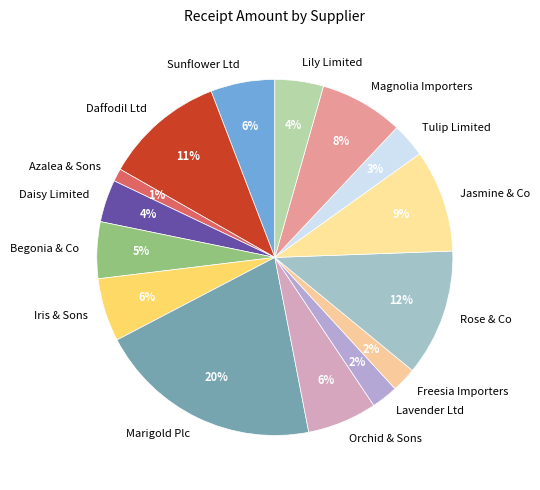

How many segments does this pie chart have?

15